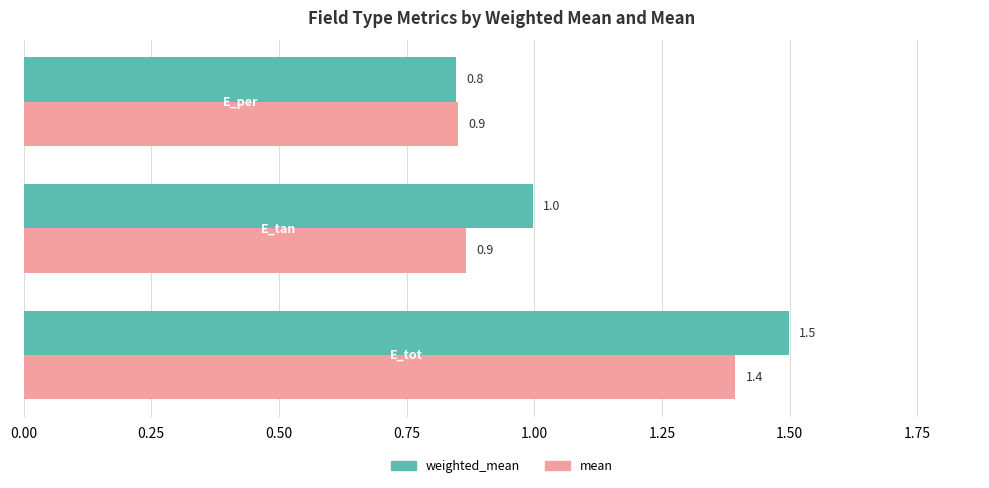

Which series has the largest range (max minus min)?

weighted_mean